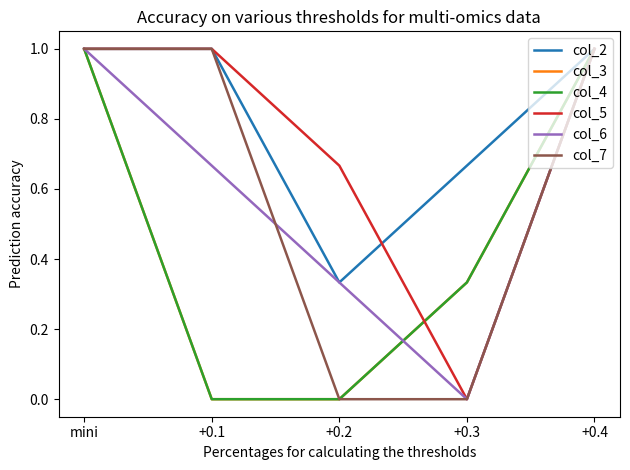

Does the chart have visible grid lines?

No